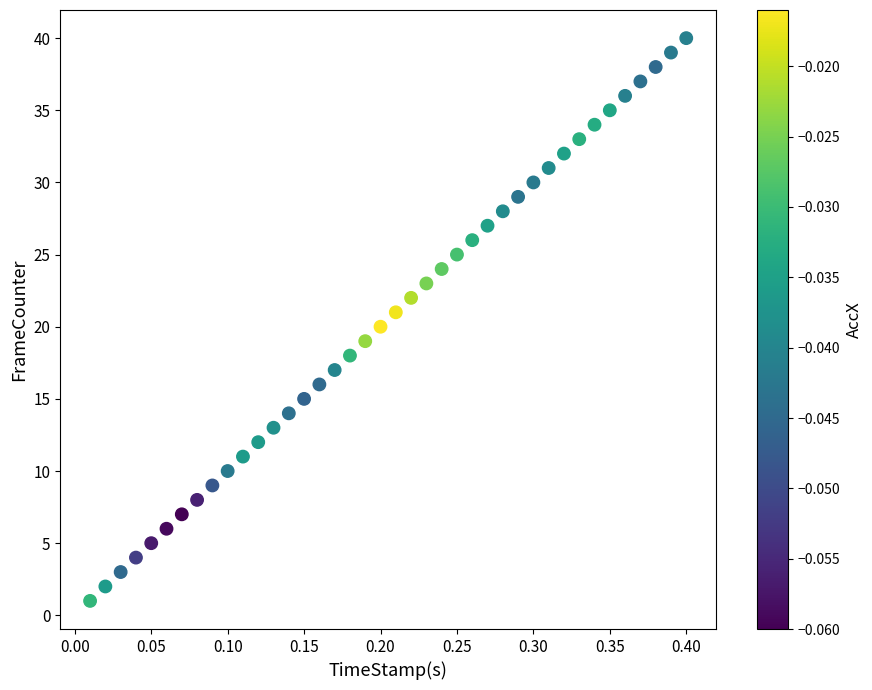

What is the range of Y values (max minus min)?

39